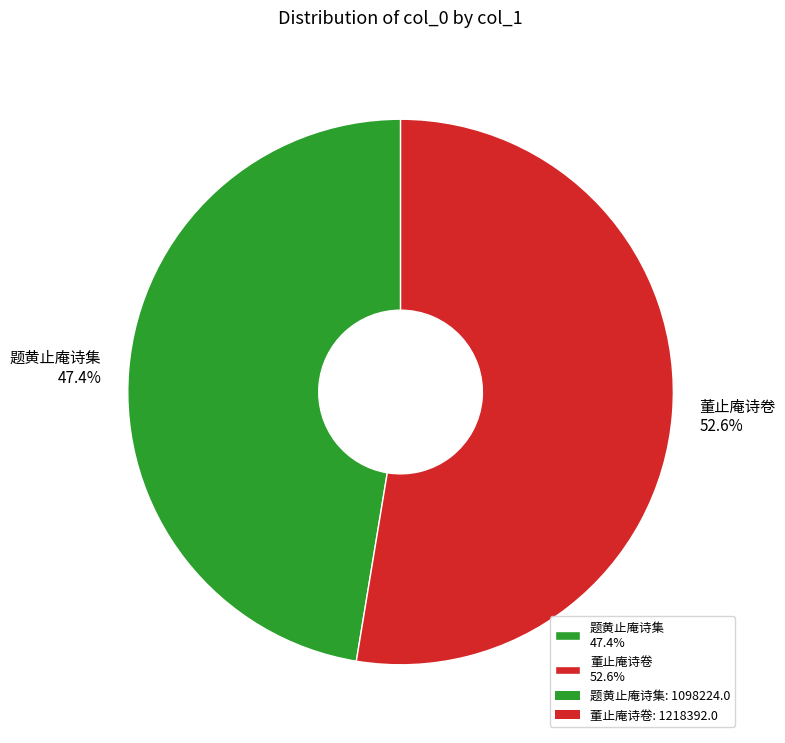

Rank the categories by value from highest to lowest.

董止庵诗卷 52.6%, 题黄止庵诗集 47.4%